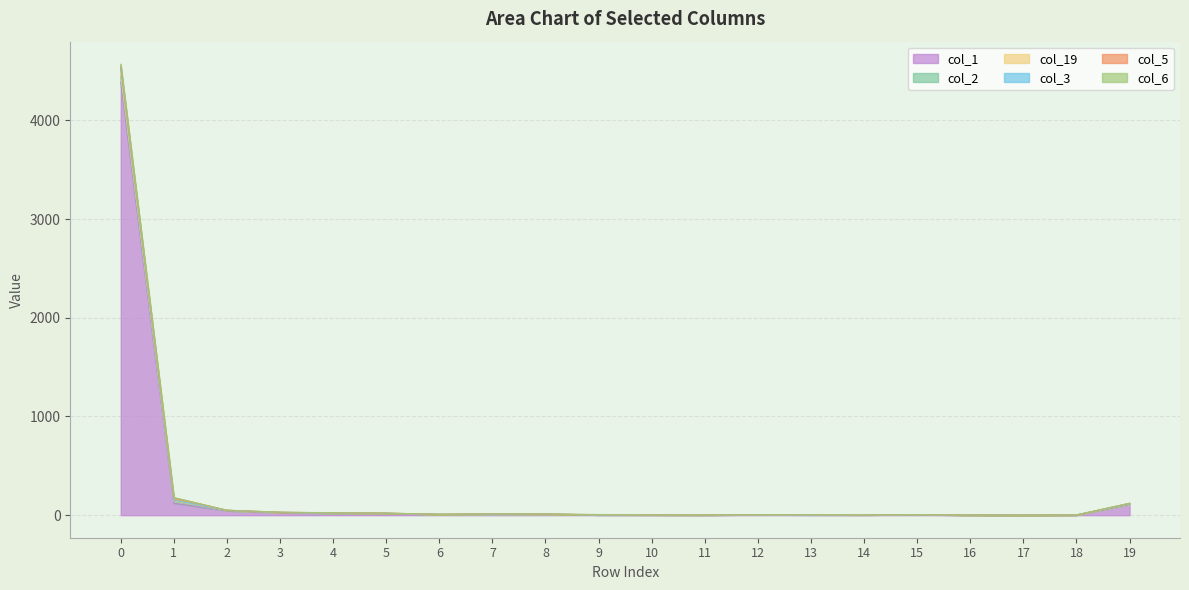

Does the chart display data point markers on the line(s)?

No